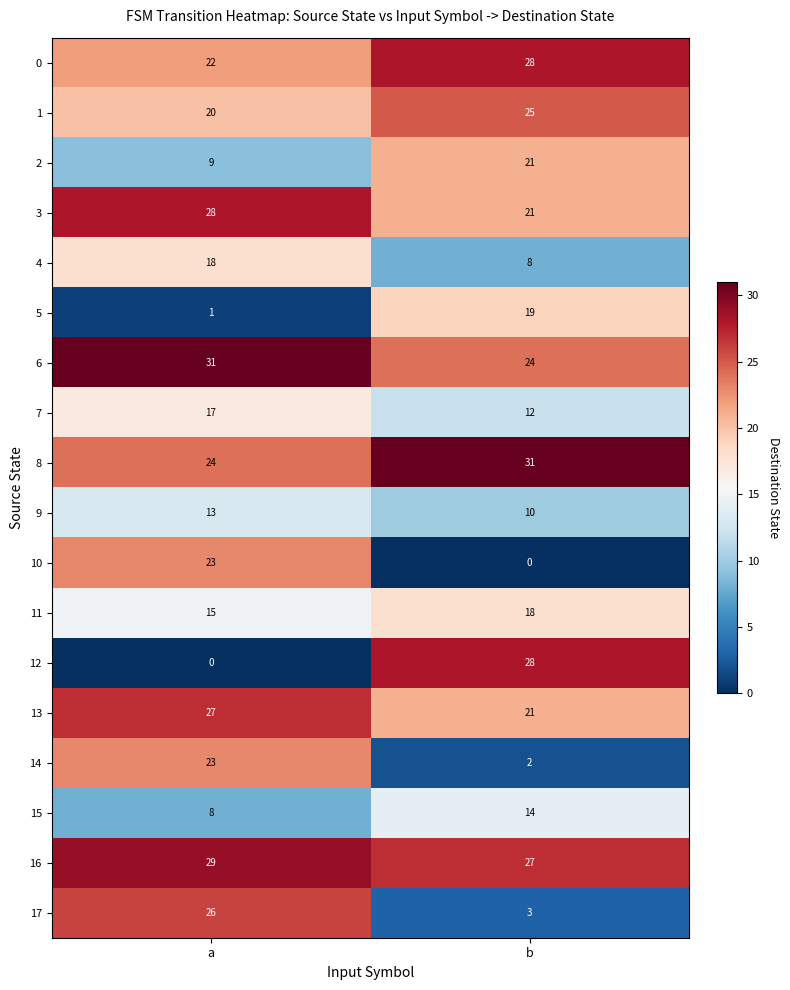

What is the difference between the 0 values at a and b?

6